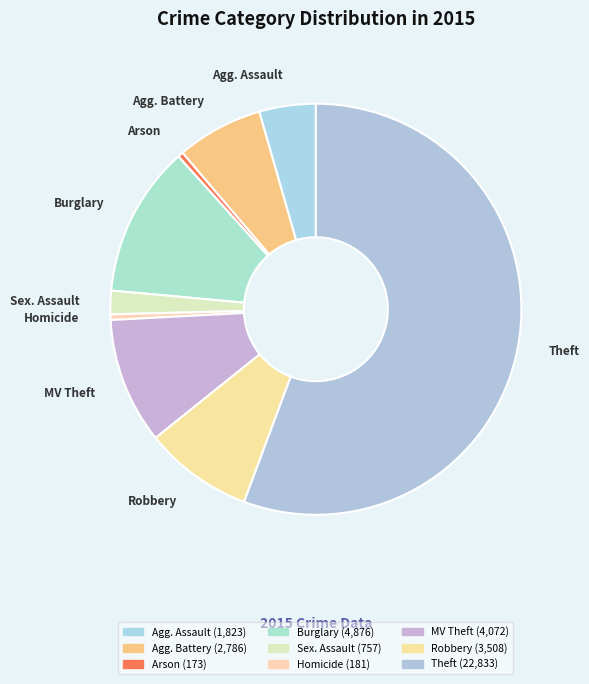

The Sex. Assault slice represents 7% of the pie. True or false?

False